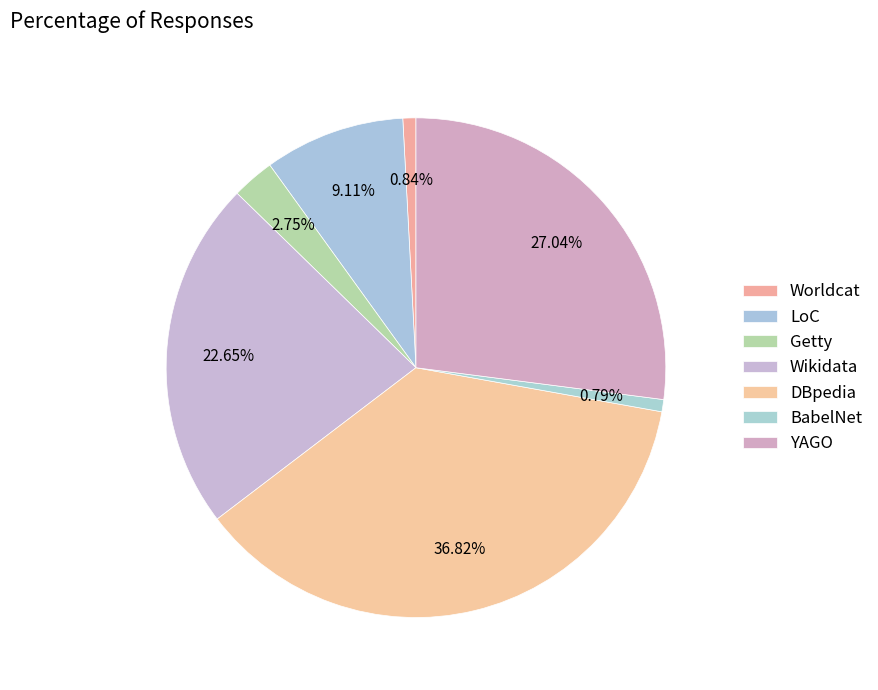

Count the number of slices in the pie.

7